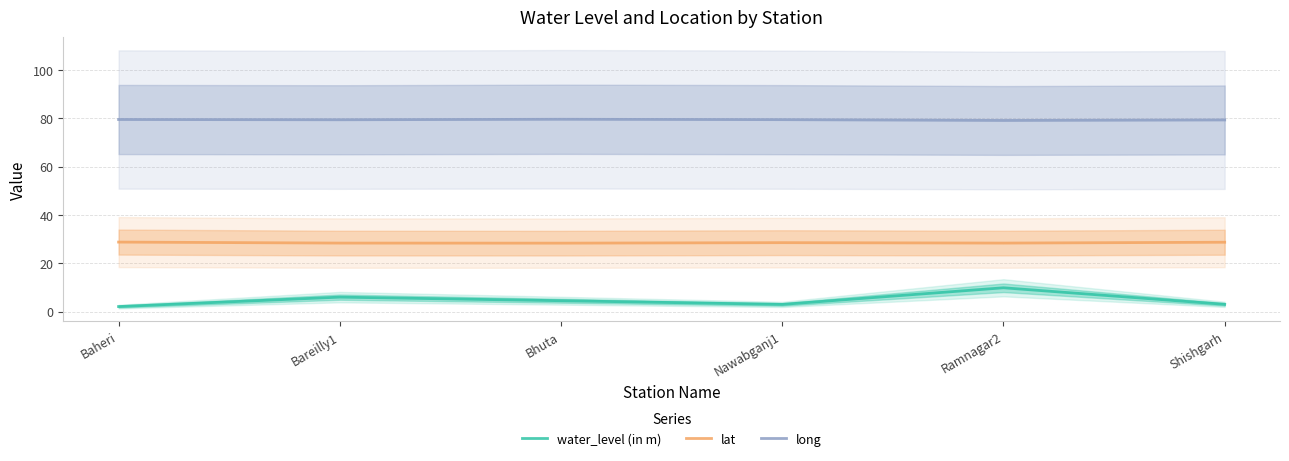

The water_level (in m) series shows 4.9 at Shishgarh. True or false?

False